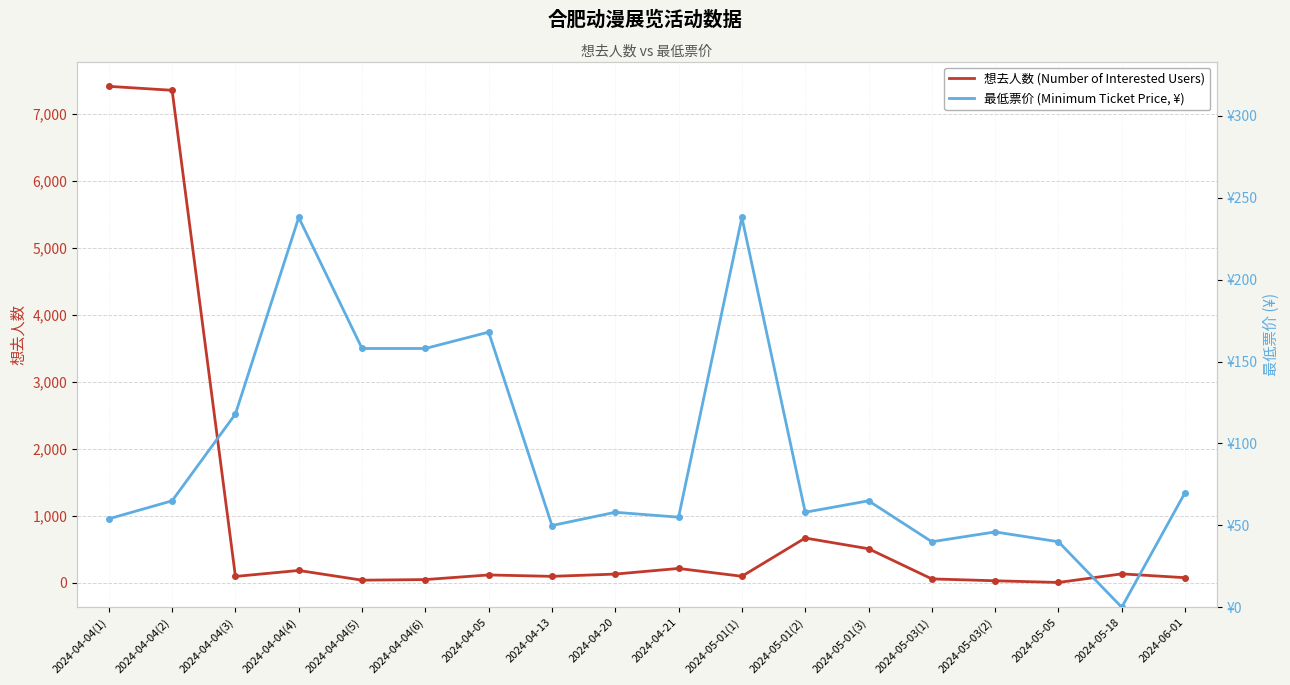

True or false: 最低票价 (Minimum Ticket Price, ¥) has a value of 238.0 at 2024-05-01(1).

True